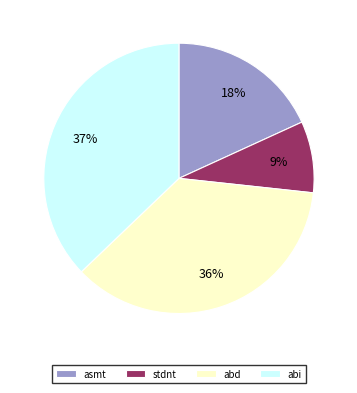

Does any single category account for the majority?

No